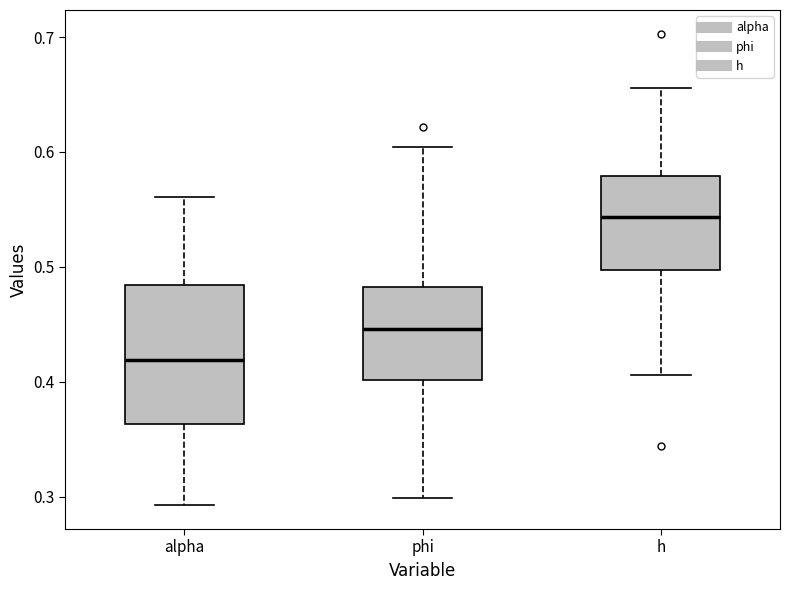

Where does the median line of the box for alpha sit on the y-axis? The values are not printed on the chart, so give them approximately, as read against the axis.

0.42